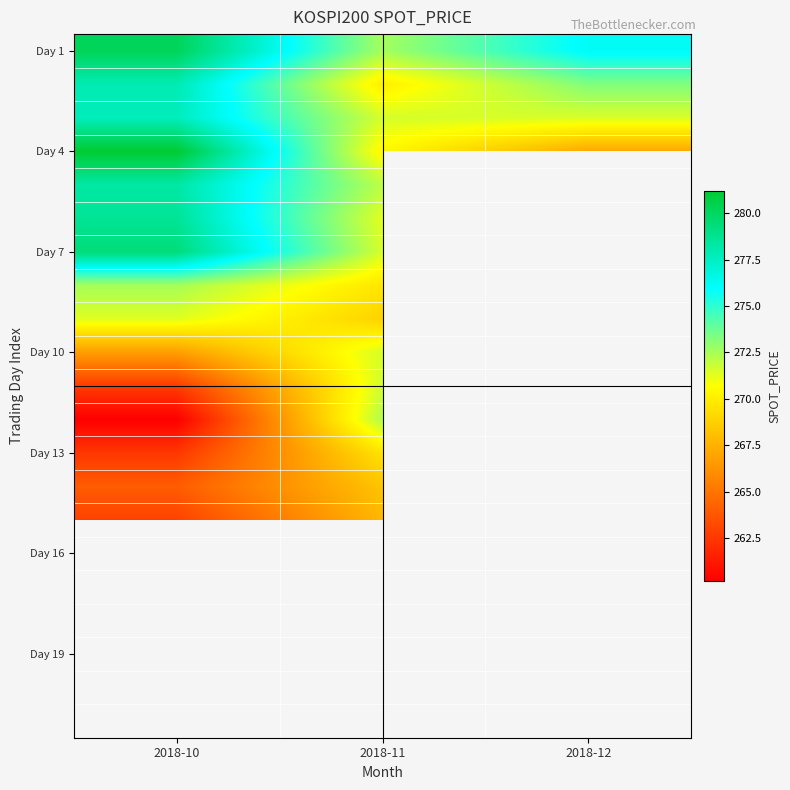

What is the smallest value displayed?

260.2